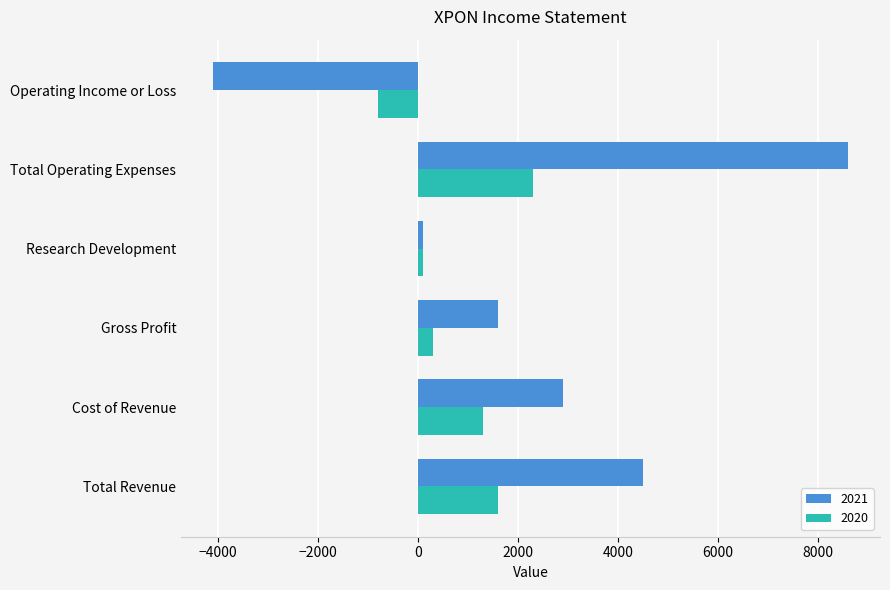

What is the maximum value for 2020?

2300